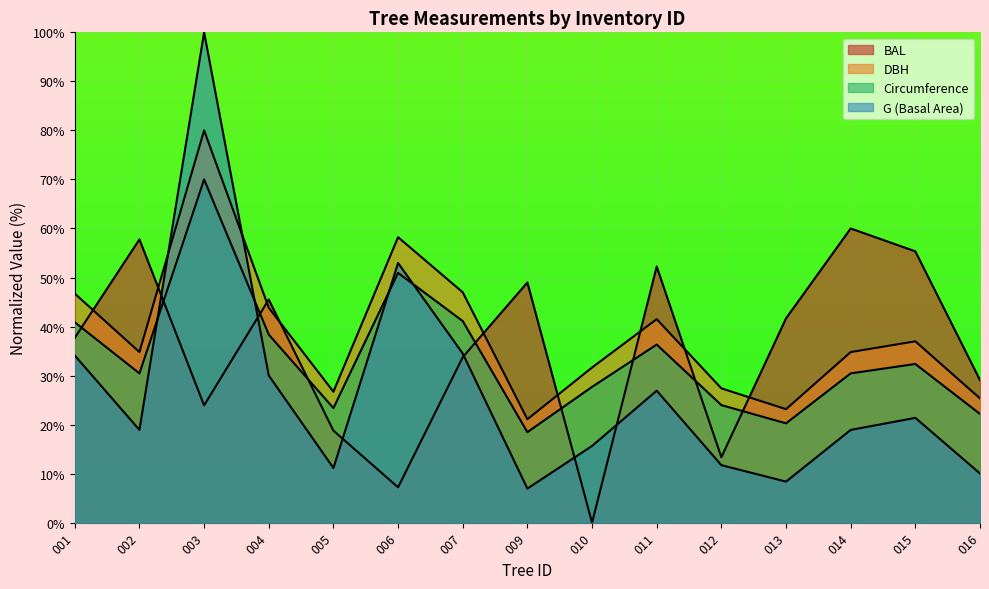

Does the chart display data point markers on the line(s)?

No